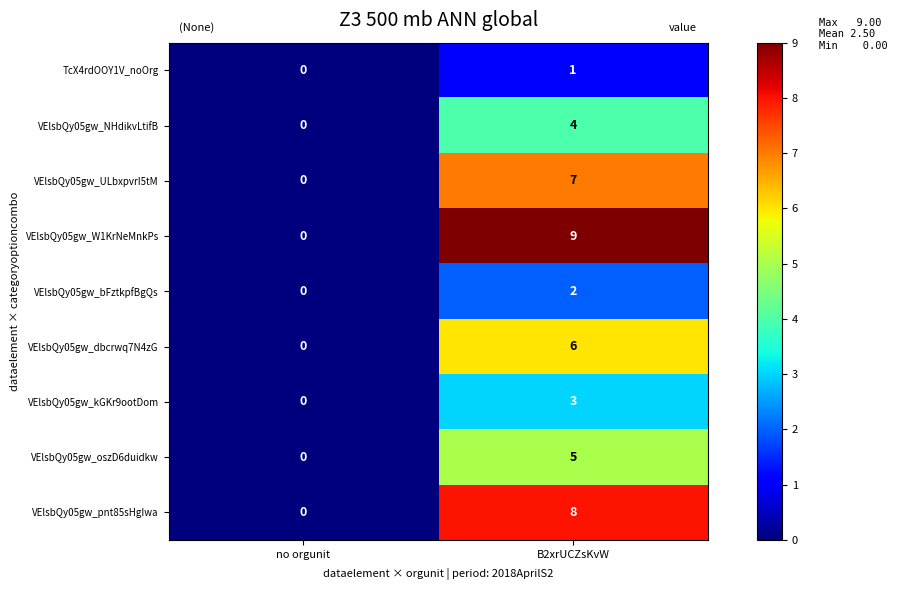

What is the sum of all VElsbQy05gw_pnt85sHgIwa values?

8